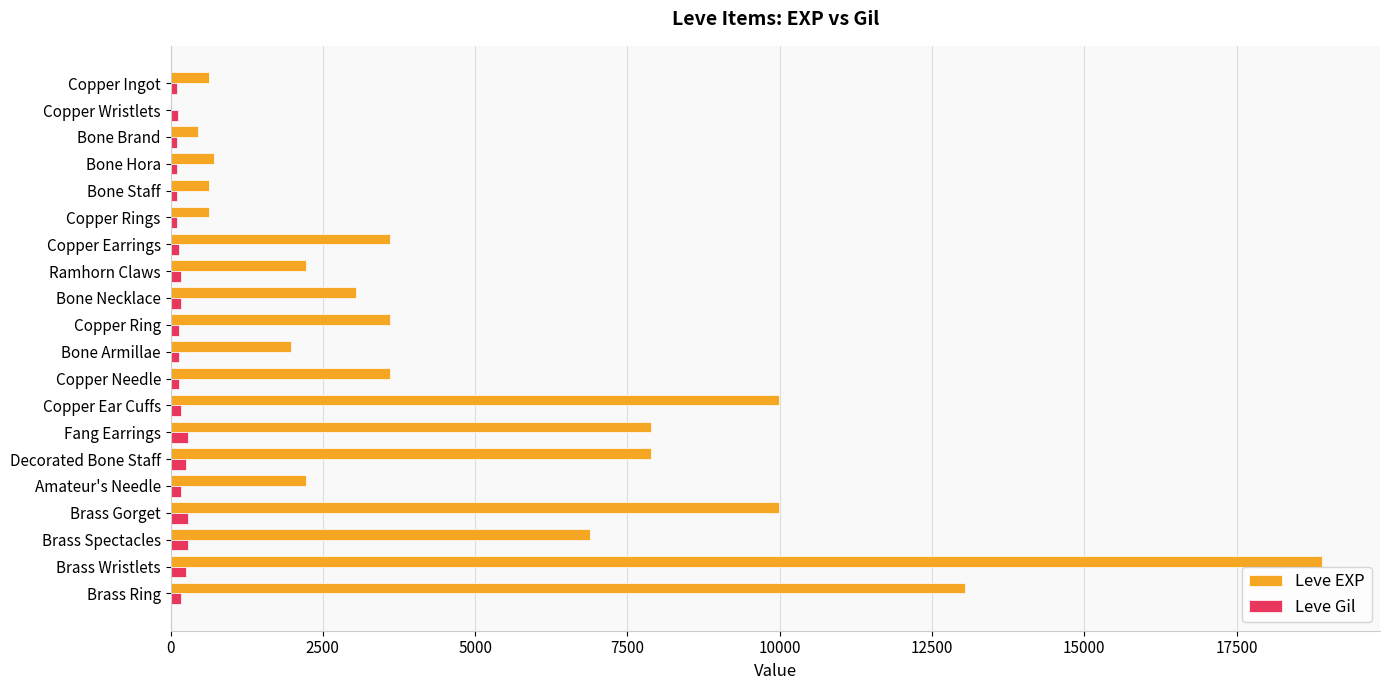

What are all the series names shown in the legend?

Leve EXP, Leve Gil